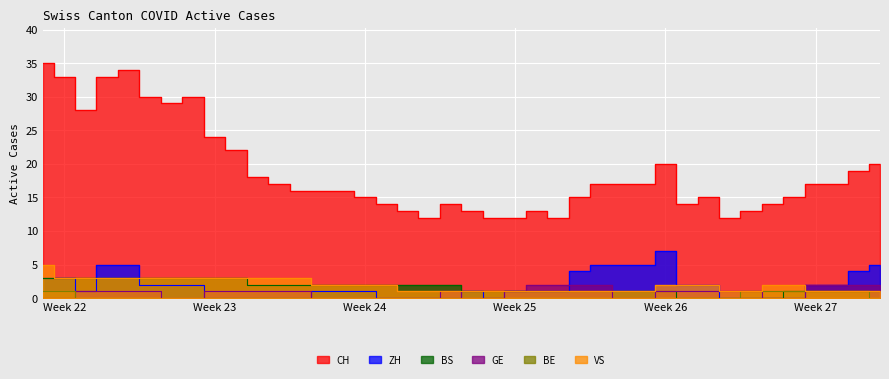

Which series ends up on top after the final intersection of BE and GE?

GE